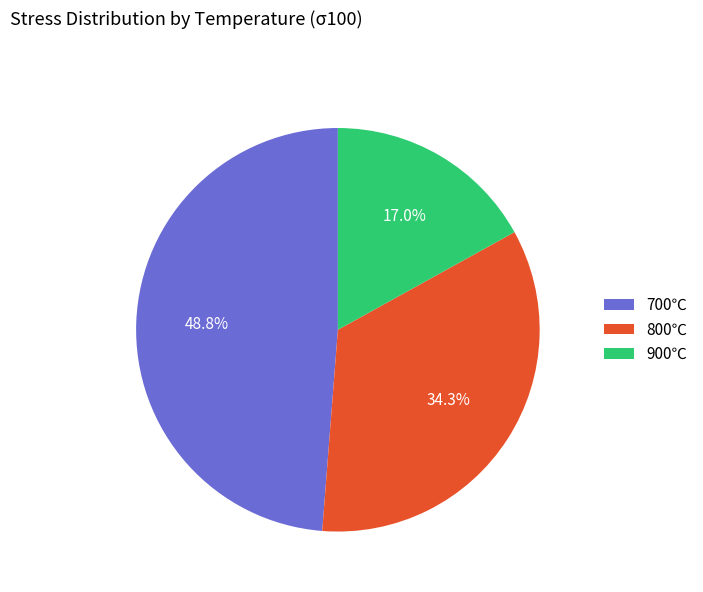

What percentage is NOT represented by 900℃?

83.0%